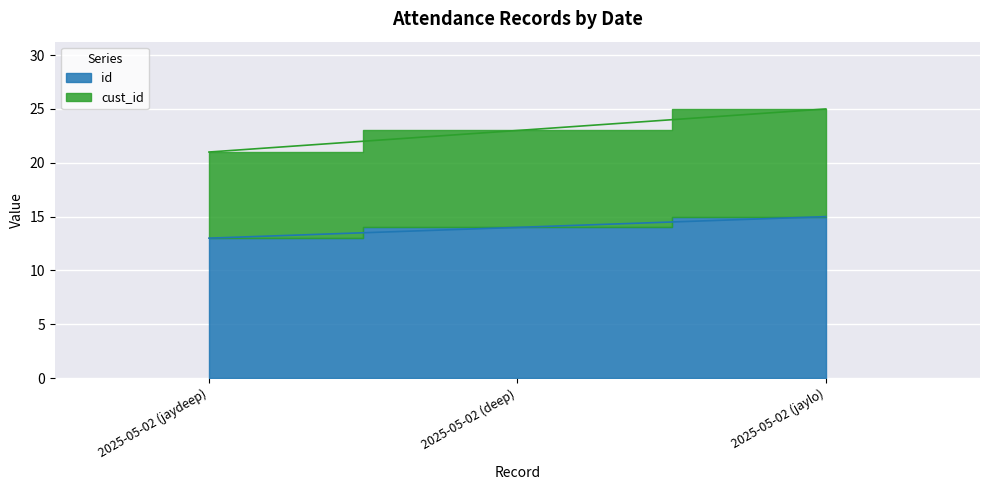

At which category is the sum across all series the highest?

2025-05-02 (jaylo)